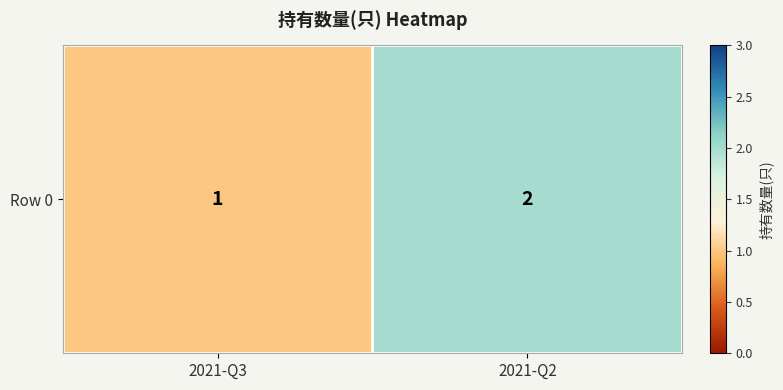

The chart shows a value of 2 at 2021-Q3. True or false?

False